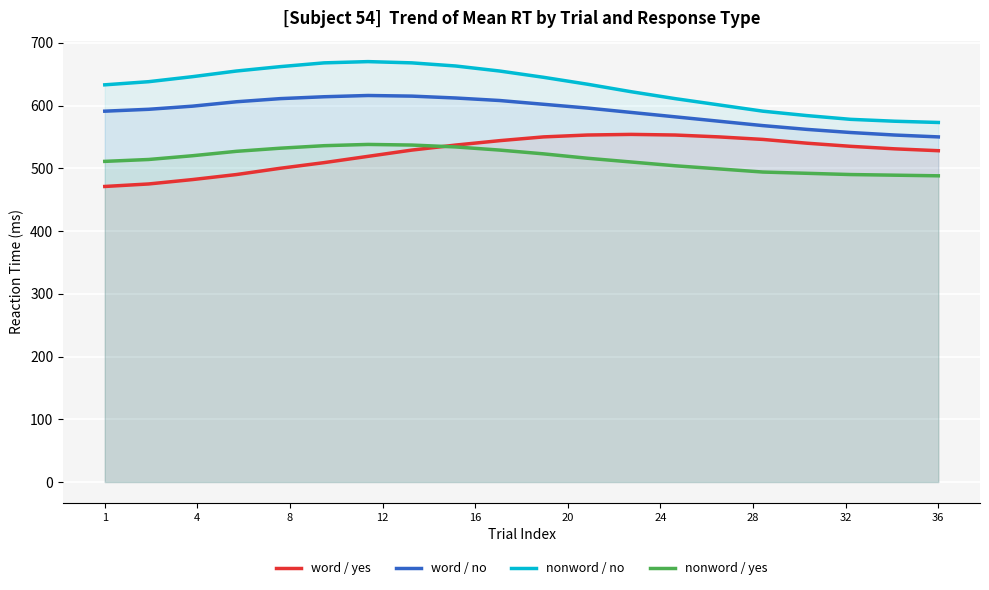

At how many categories does at least one series exceed 576?

18